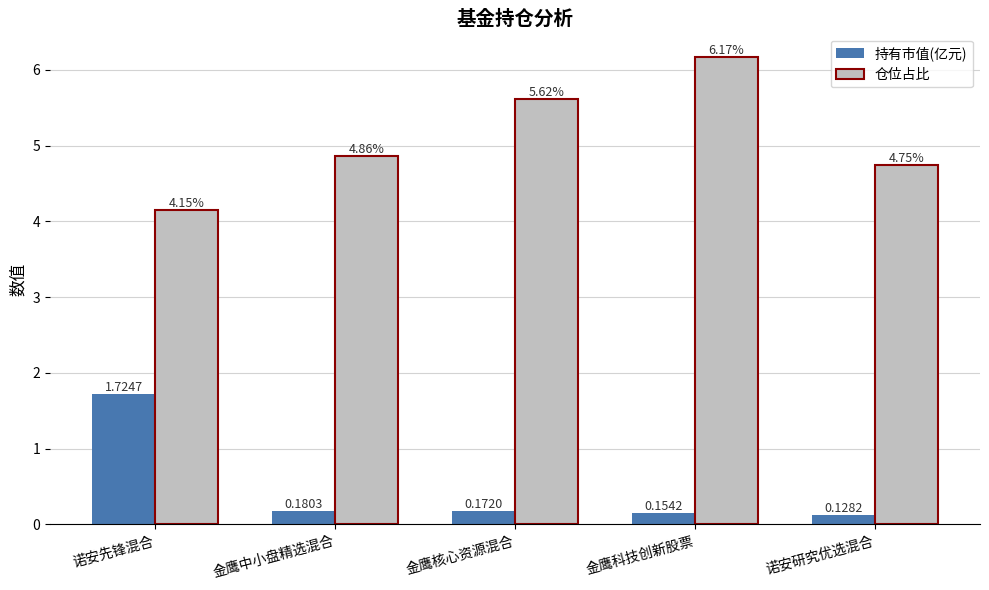

Are the bars horizontal?

No